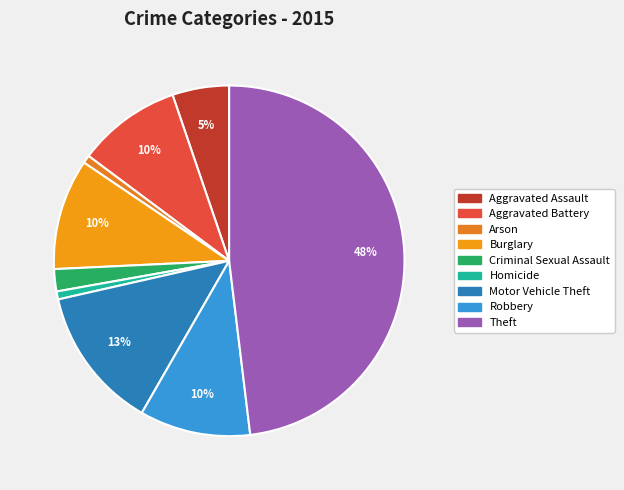

What percentage is NOT represented by Burglary?

89.8%